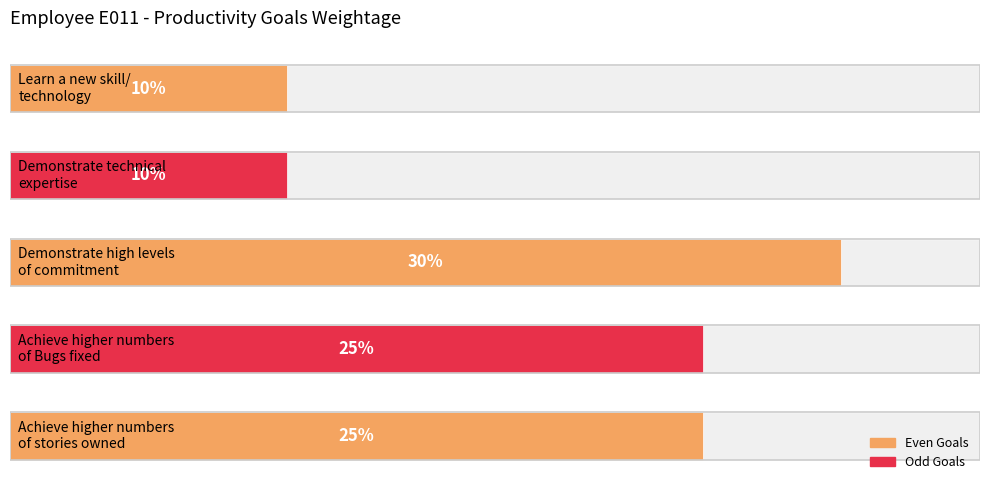

Where does the data first go above 25?

2